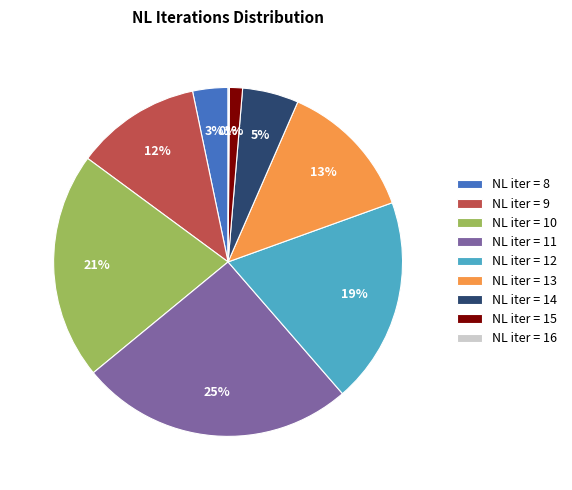

To the nearest percent, what is the combined percentage of NL iter = 9 and NL iter = 12?

31%